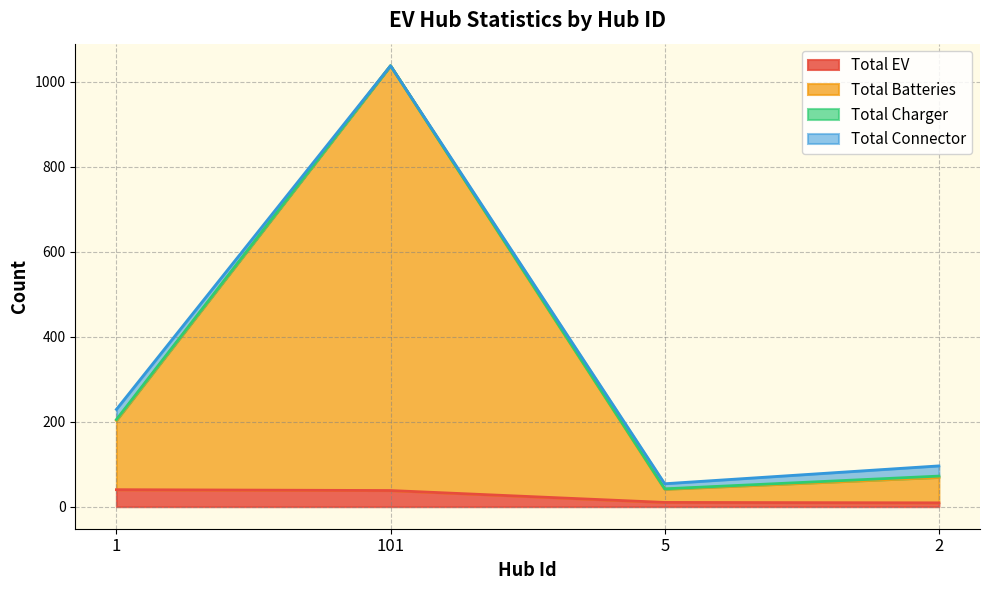

What is the average value of the Total Batteries series?

338